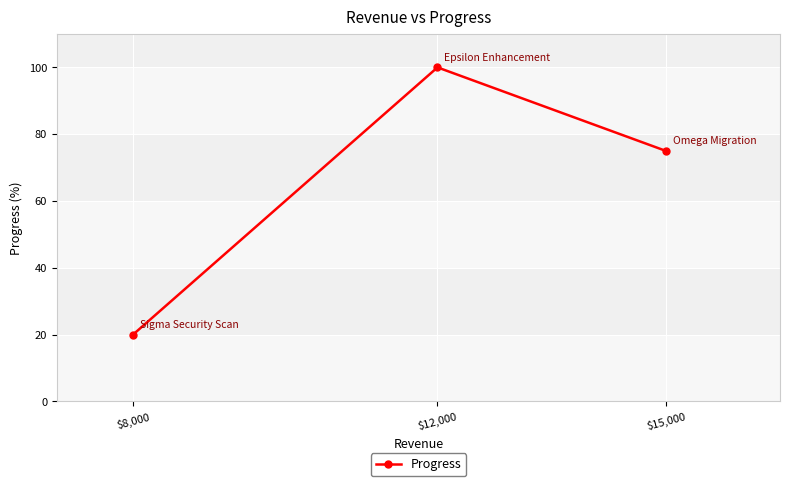

The chart shows a value of 27 at $8,000. True or false?

False